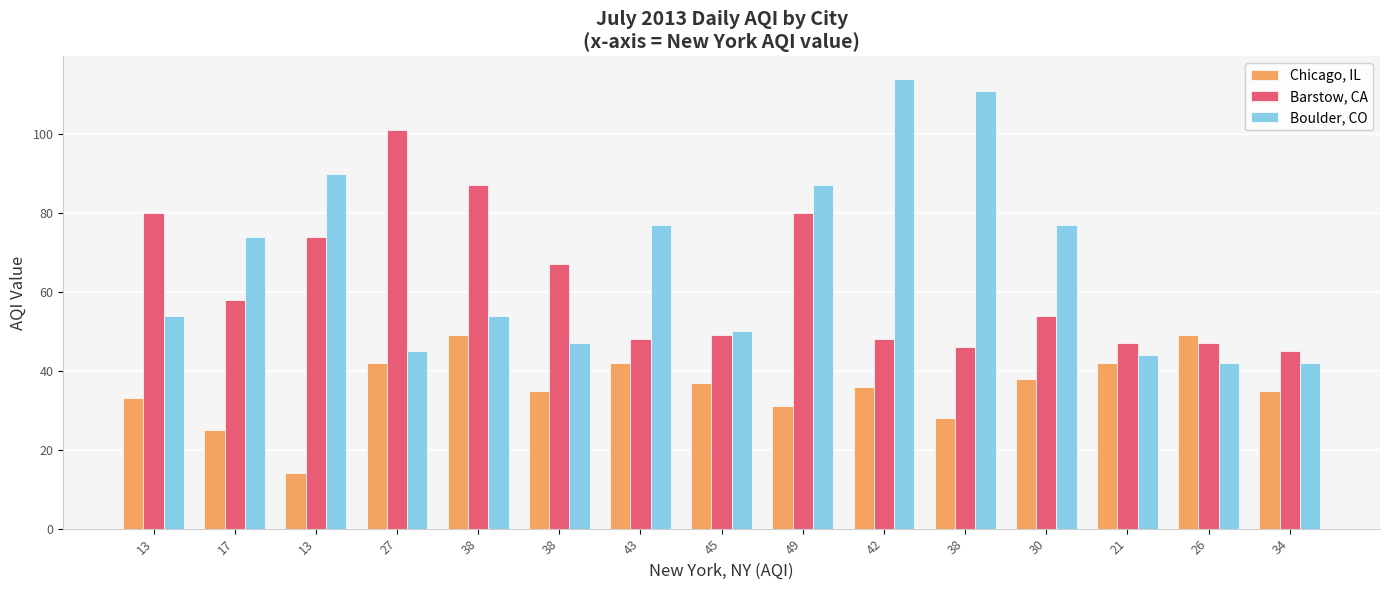

At which category is the sum across all series the highest?

49